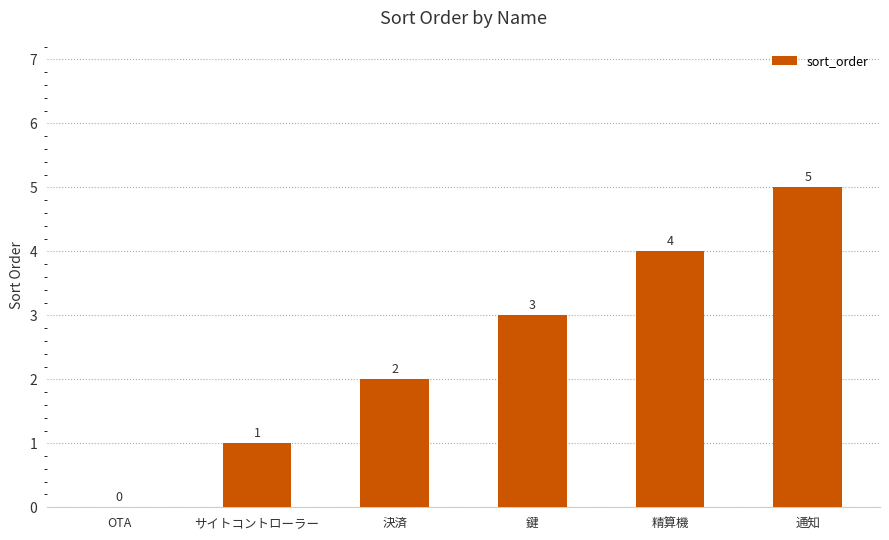

How many series are shown in this chart?

1